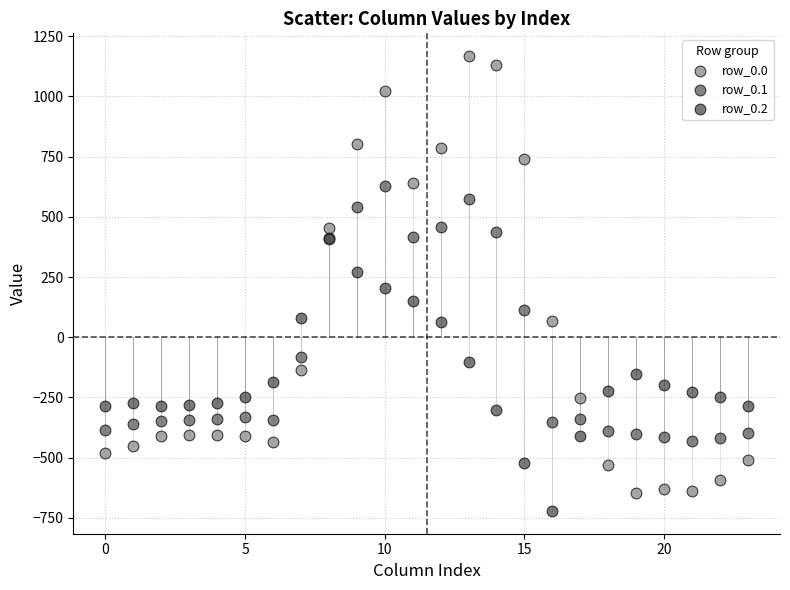

Which series reaches the maximum Y coordinate?

row_0.0